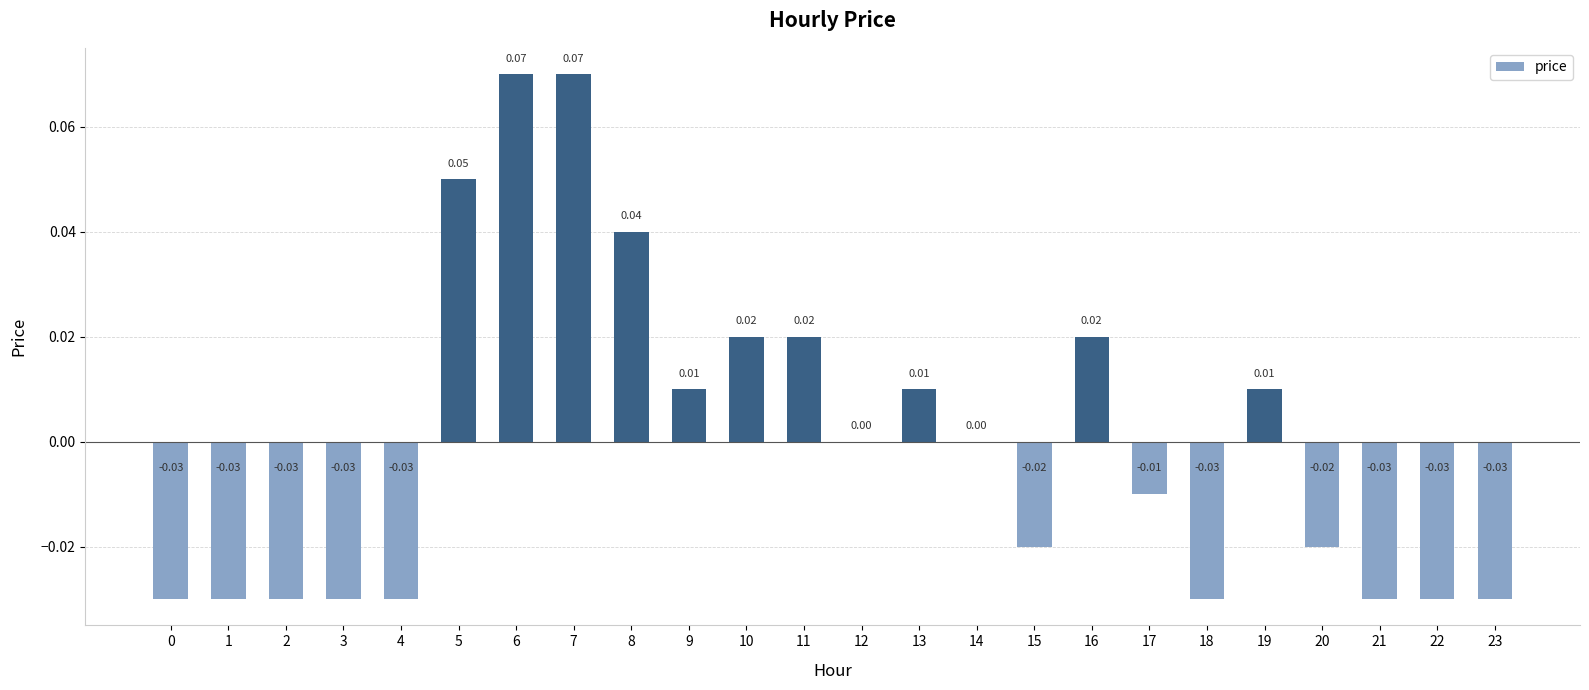

Which has a higher value, 9 or 22?

9